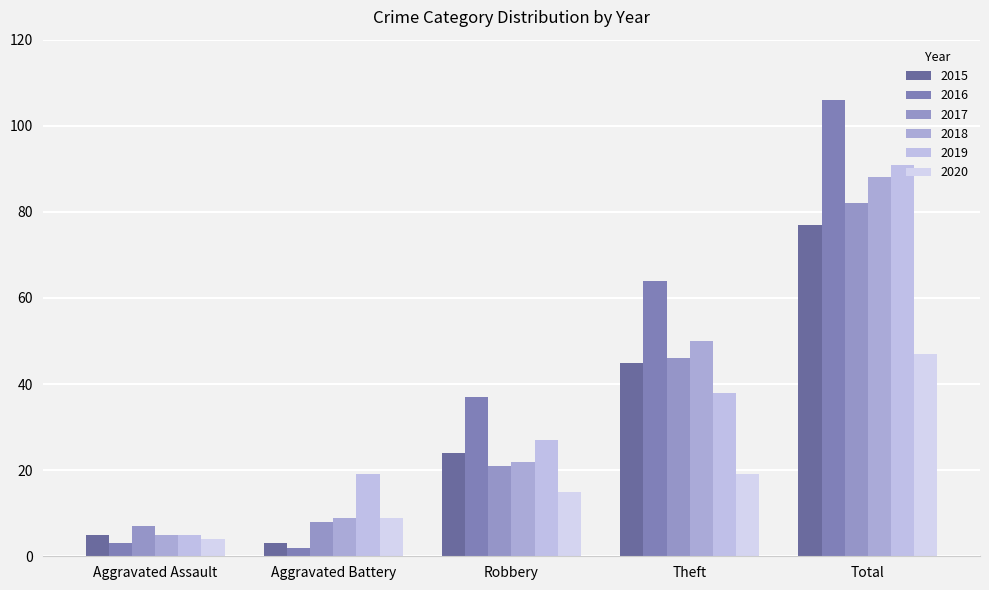

Where is 2017 nearest to the value 44?

Theft